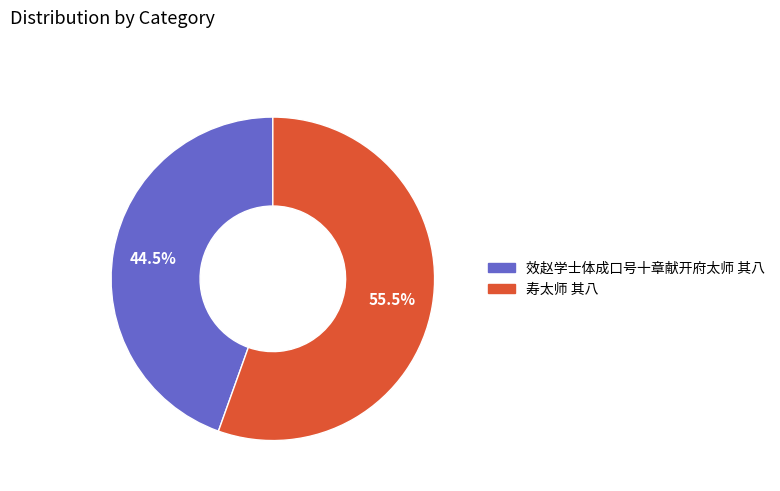

Which slice is the smallest?

效赵学士体成口号十章献开府太师 其八